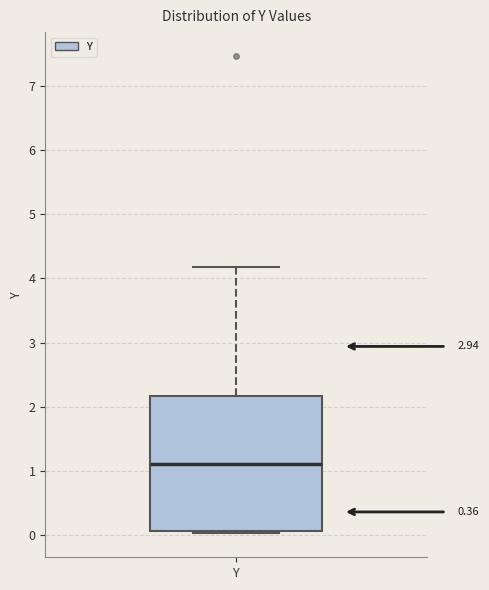

Read this box plot against the y-axis: the position of the median line, the range covered by the box, and the ends of both whiskers. The values are not printed on the chart, so give them approximately, as read against the axis.

median 1.1, box 0.1 to 2.2, whiskers 0.0 to 4.2